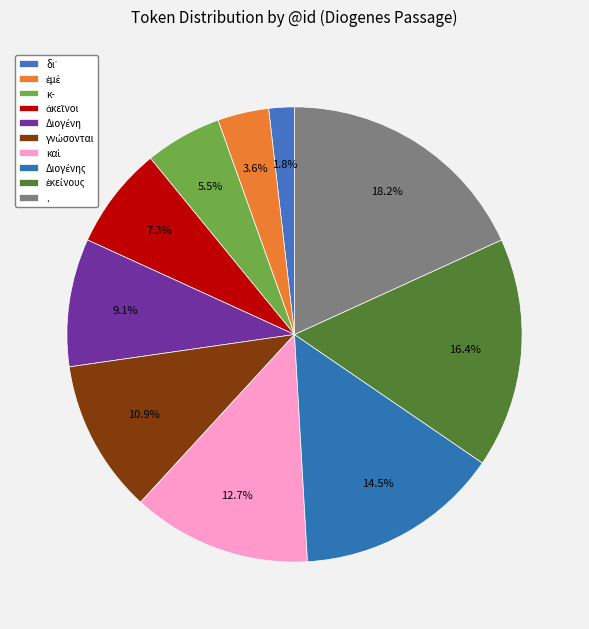

Do ἐκείνους and Διογένης together represent more than half of the pie?

No